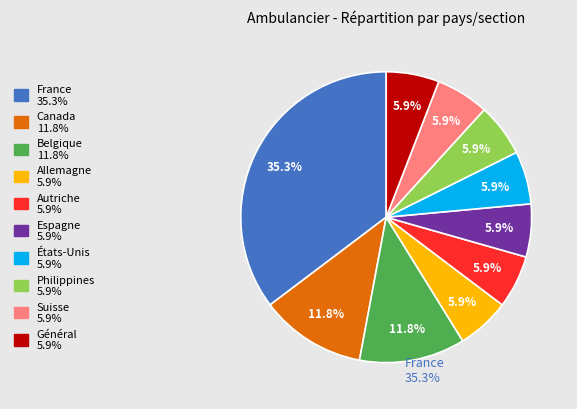

Does any single category account for the majority?

No